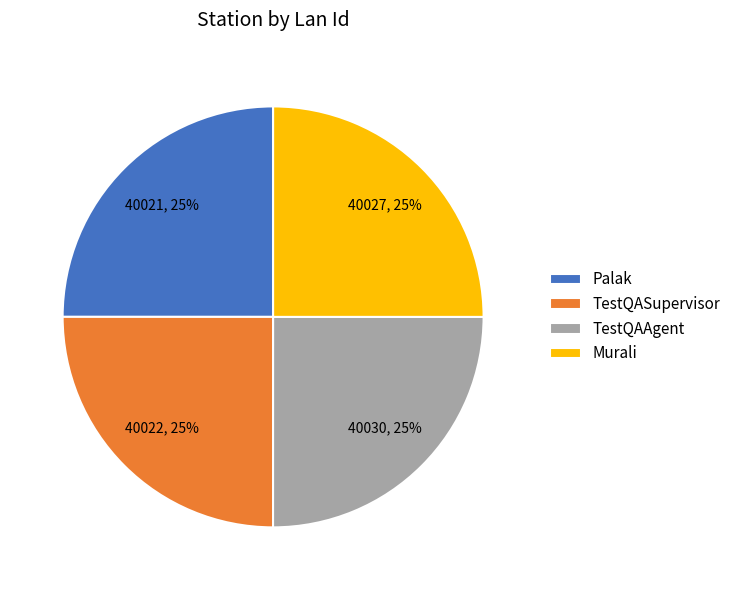

Does TestQASupervisor represent more than half of the total?

No